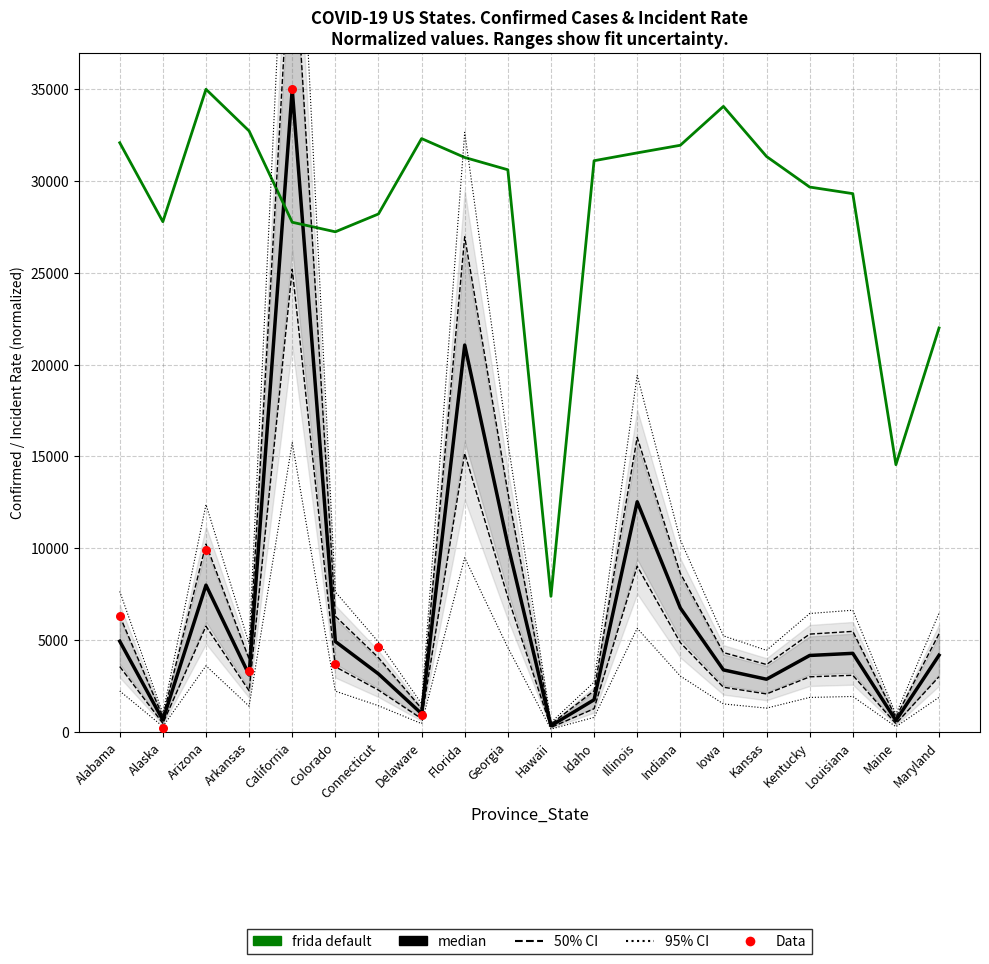

At how many categories does at least one series exceed 11597?

19